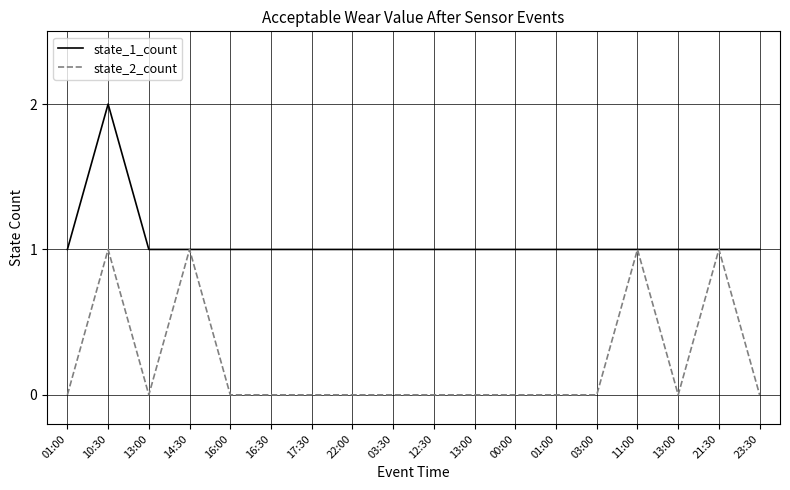

What is the label of the 9th point from the left?

03:30